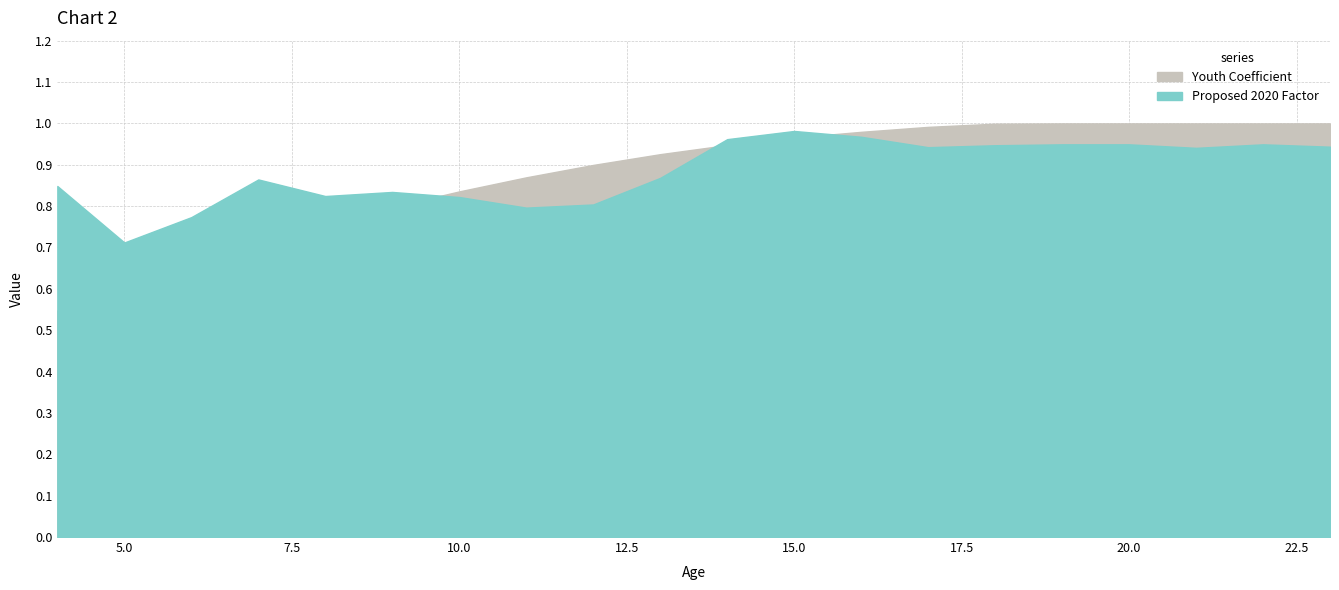

True or false: Proposed 2020 Factor and Youth Coefficient intersect in this chart.

False